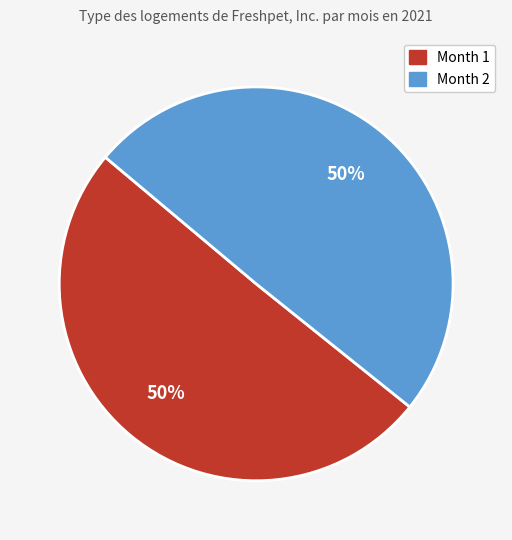

To the nearest percent, what is the average slice percentage?

50%